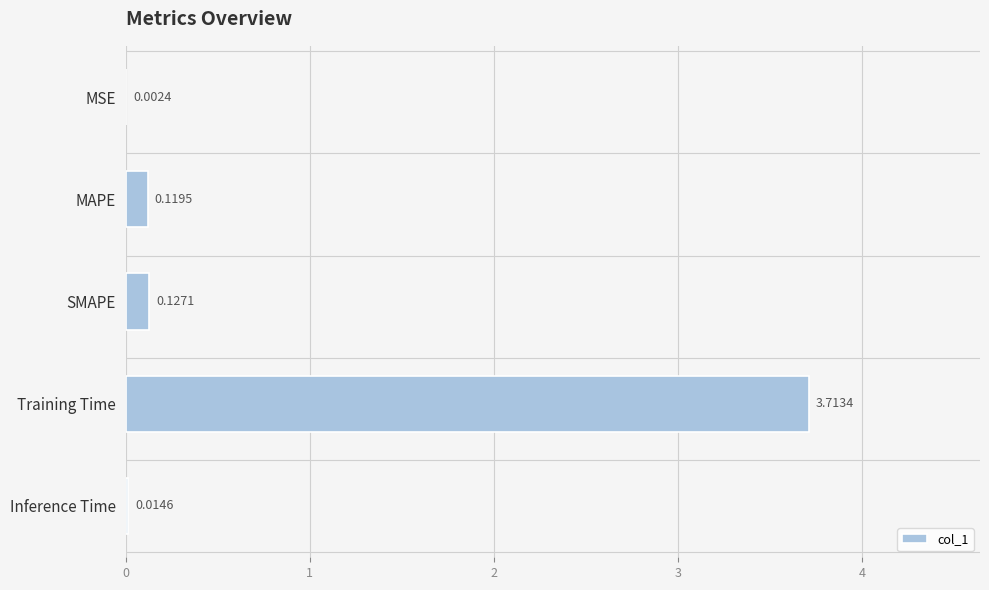

What is the sum of all values?

4.0